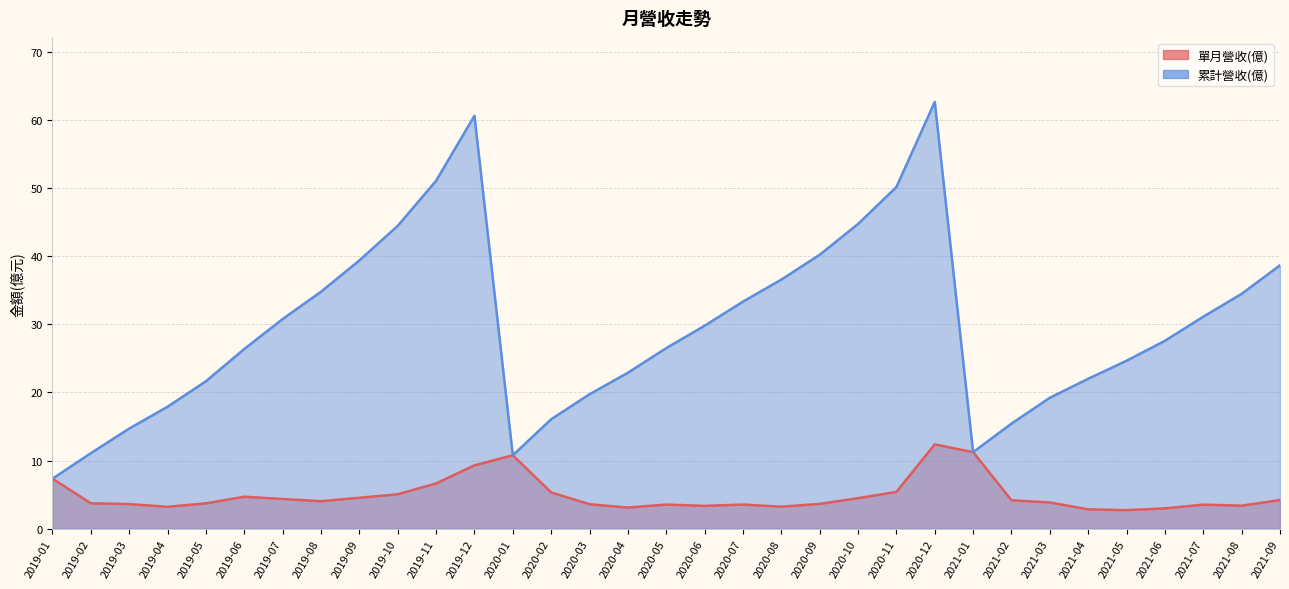

True or false: 單月營收(億) and 累計營收(億) intersect in this chart.

False